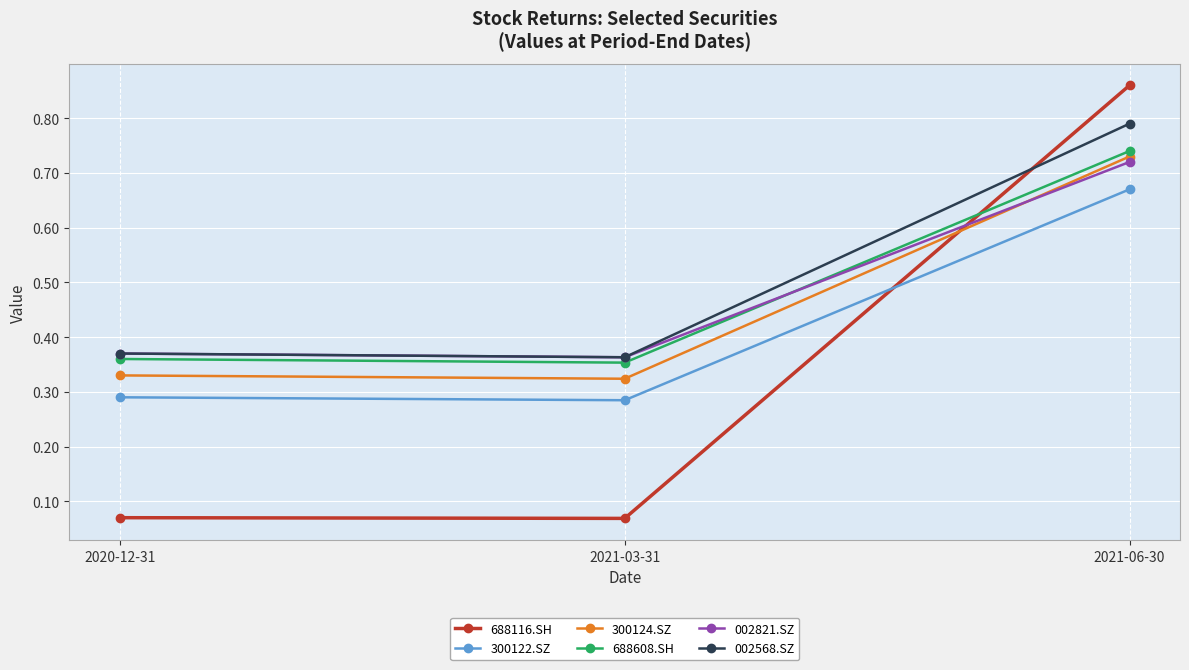

Count the number of data series in this chart.

6